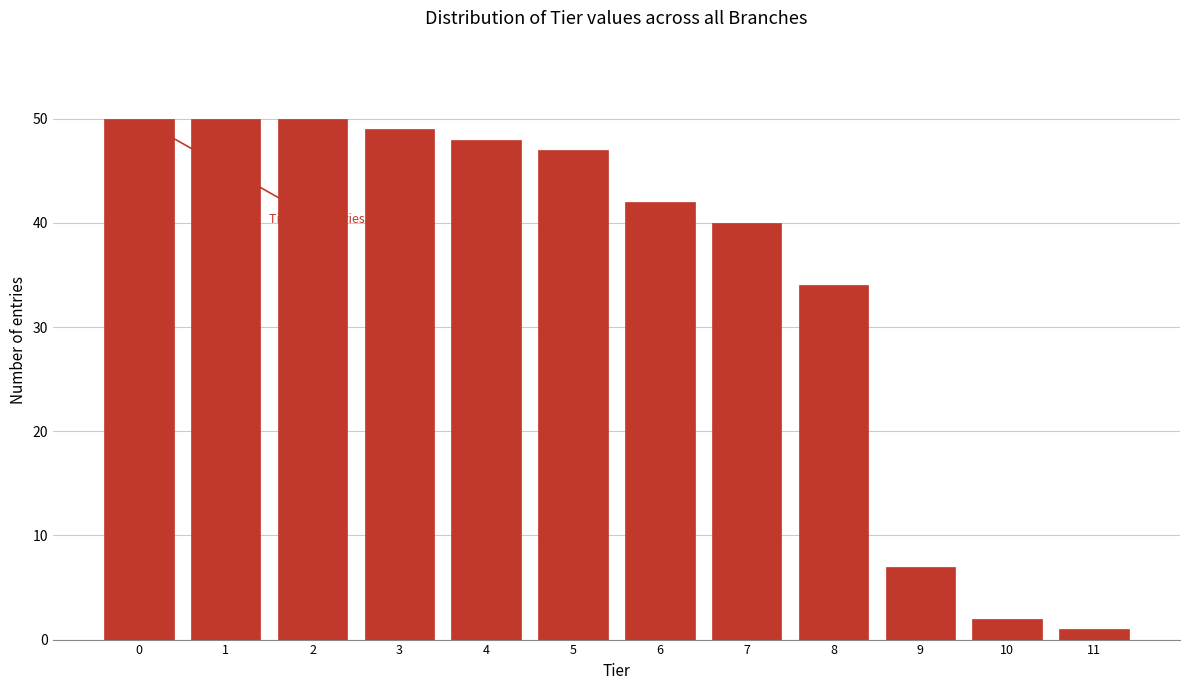

Reading right to left, transcribe all the data shown in this chart.

1	2	7	34	40	42	47	48	49	50	50	50